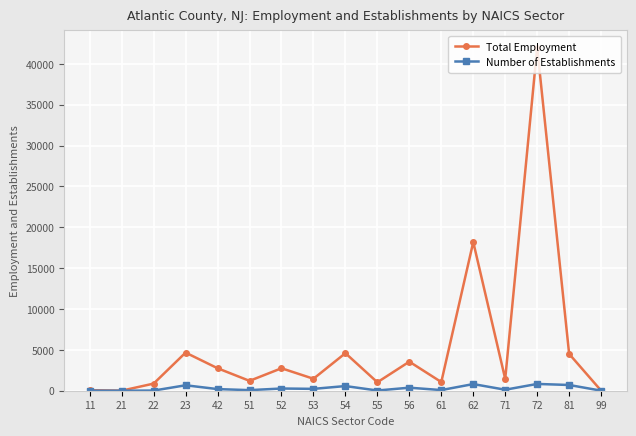

What is the greatest value displayed?

41999.8